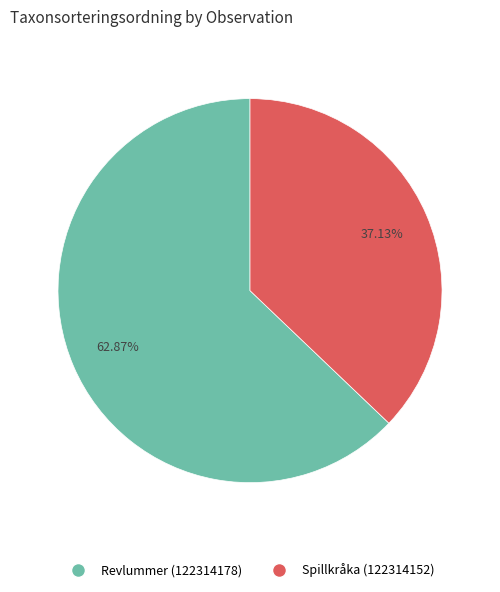

Is it true that Revlummer (122314178) is 63% of the pie?

True